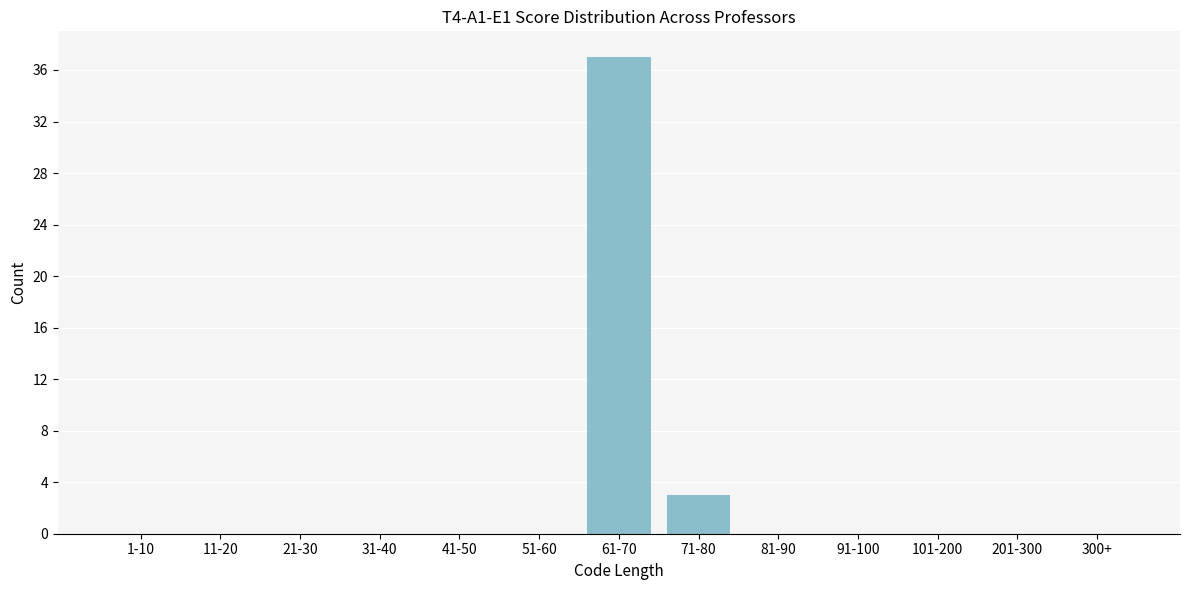

Reading right to left, what are all the values shown in this chart?

300+=0	201-300=0	101-200=0	91-100=0	81-90=0	71-80=3	61-70=37	51-60=0	41-50=0	31-40=0	21-30=0	11-20=0	1-10=0